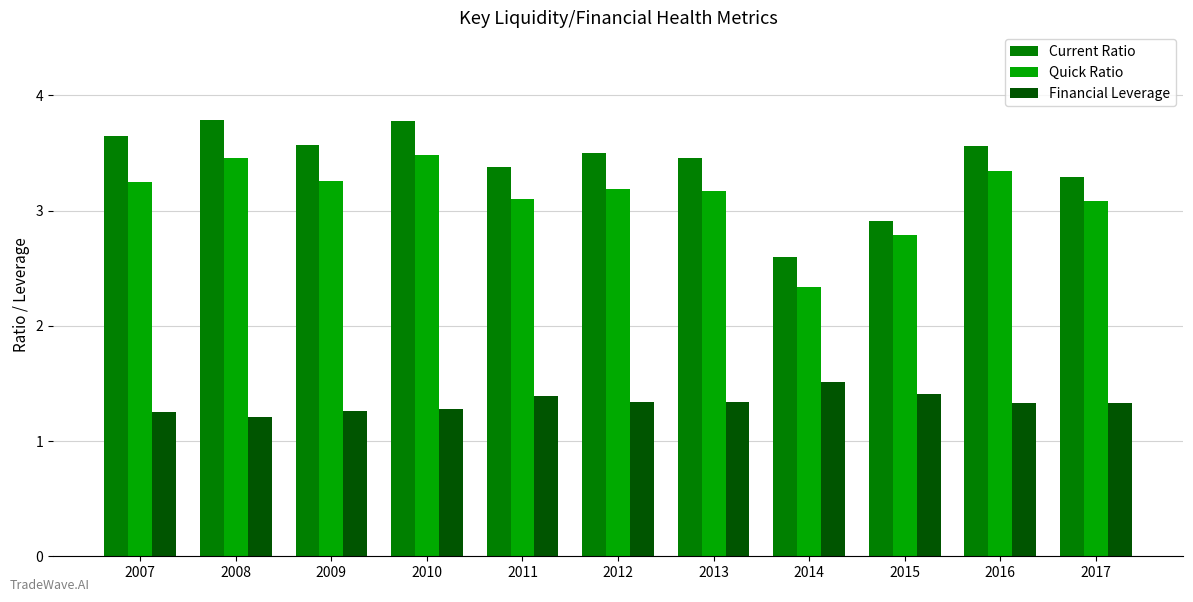

What are all the series names shown in the legend?

Current Ratio, Quick Ratio, Financial Leverage